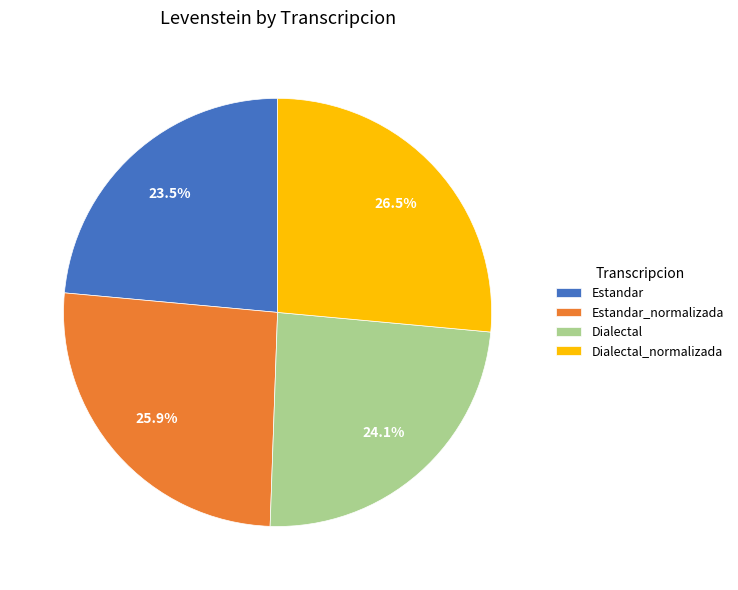

Which slice is the smallest?

Estandar